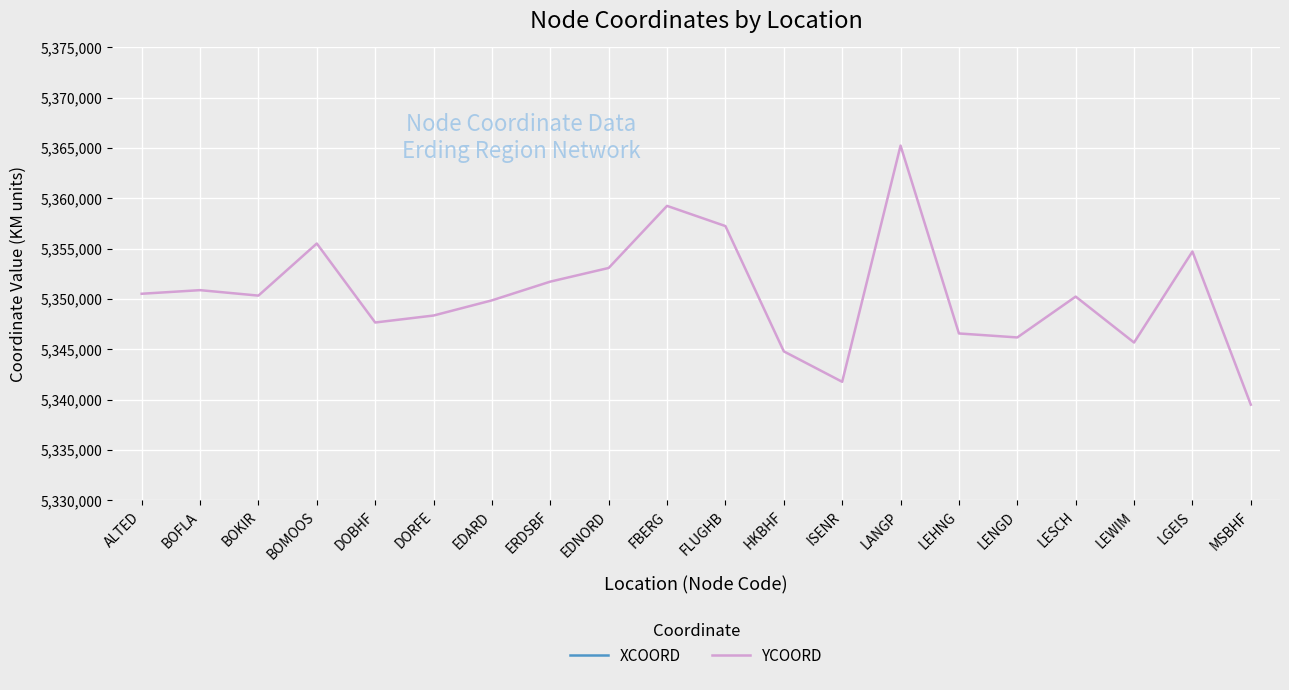

What is the total value across all series at HKBHF?

9840510.5